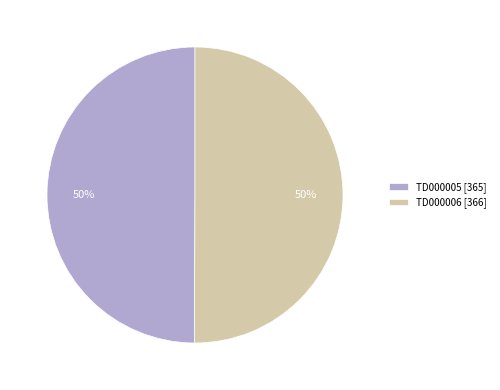

Is it true that TD000006 is 50% of the pie?

True